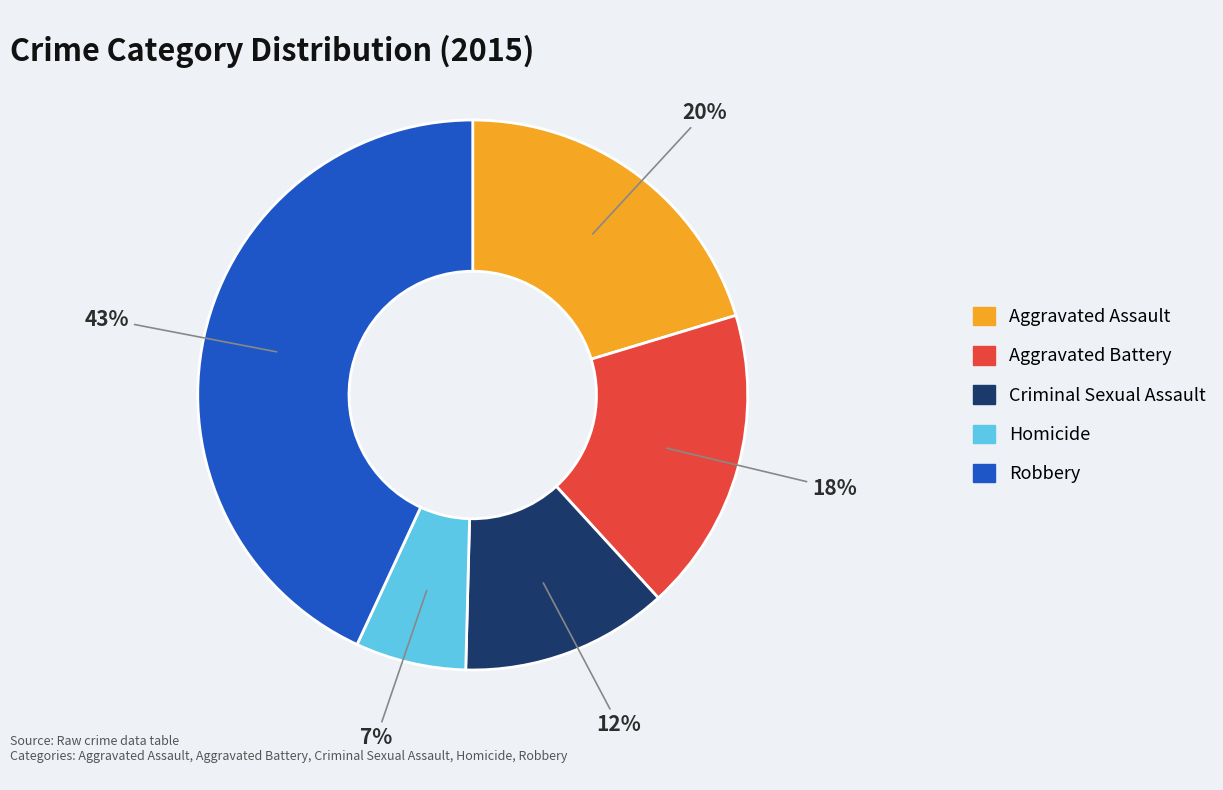

What percentage is the Criminal Sexual Assault slice, to the nearest percent?

12%